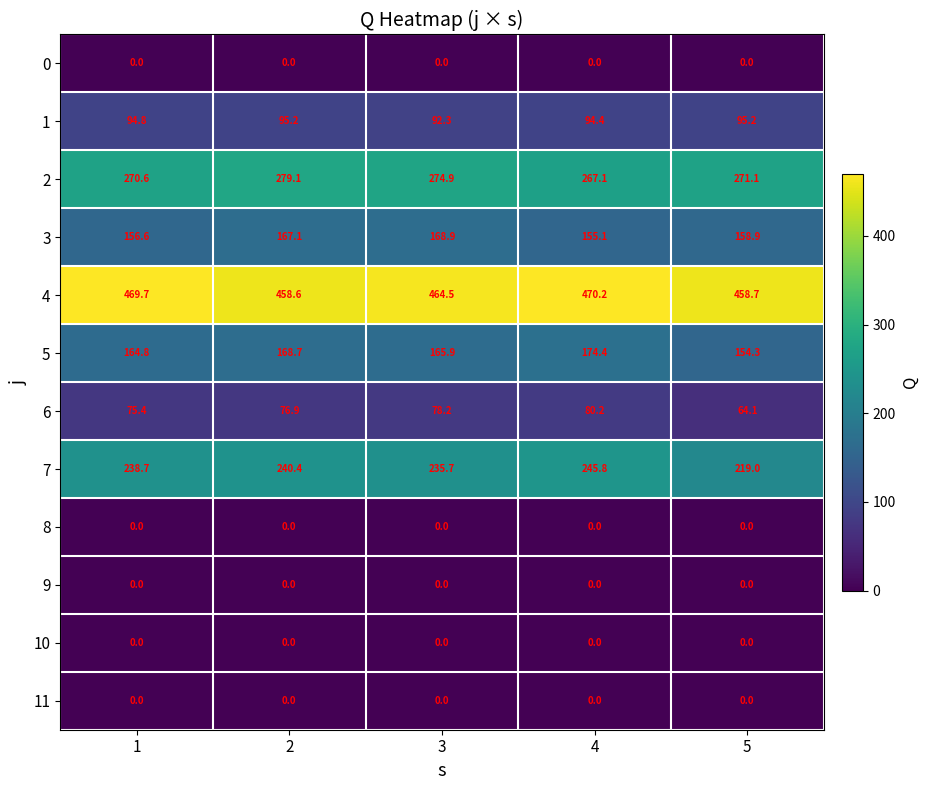

True or false: 4 has a value of 469.7 at 1.

True